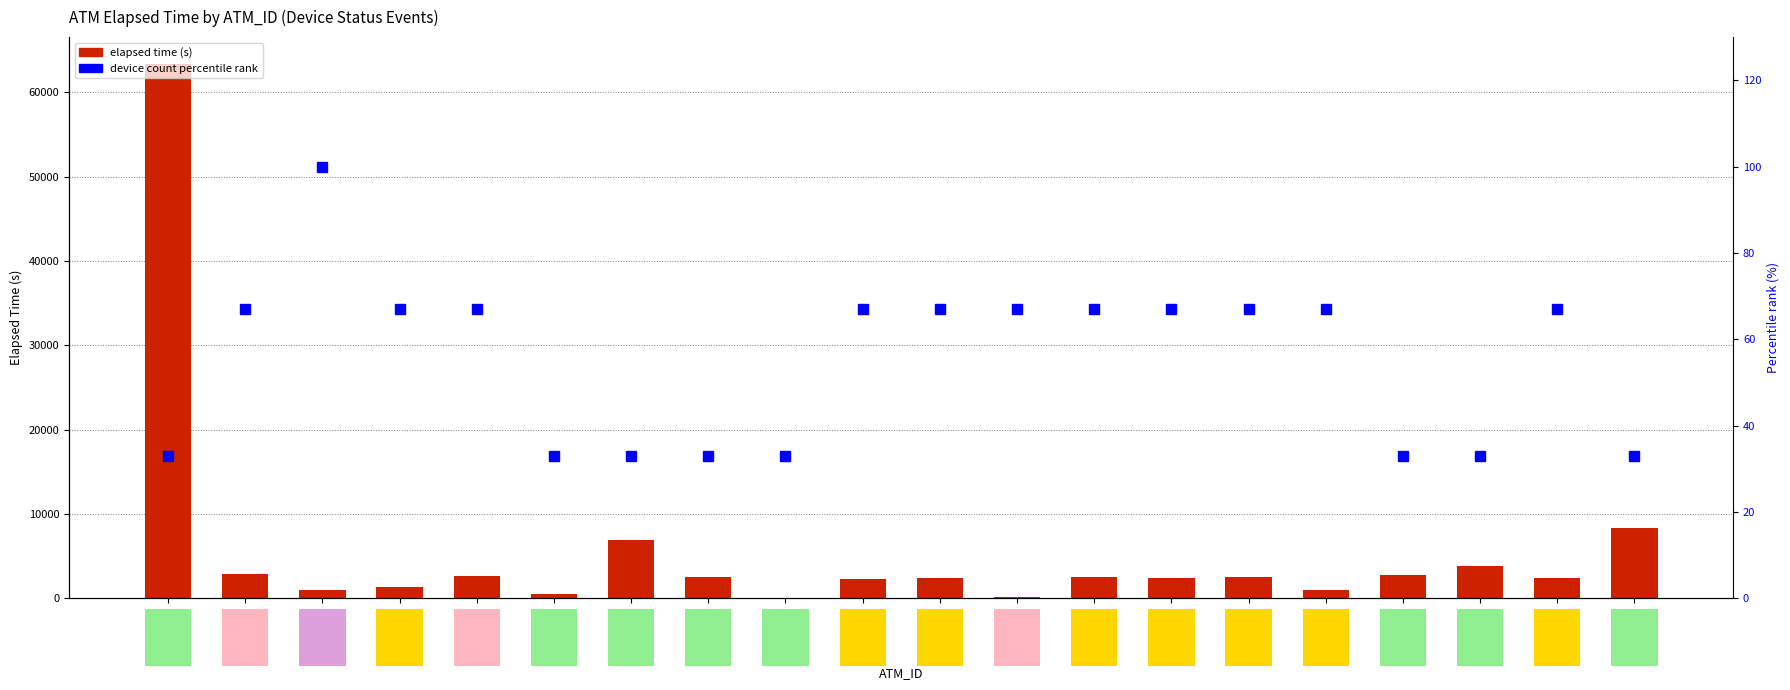

Which has a higher value, K0100239 or K0000259?

K0000259